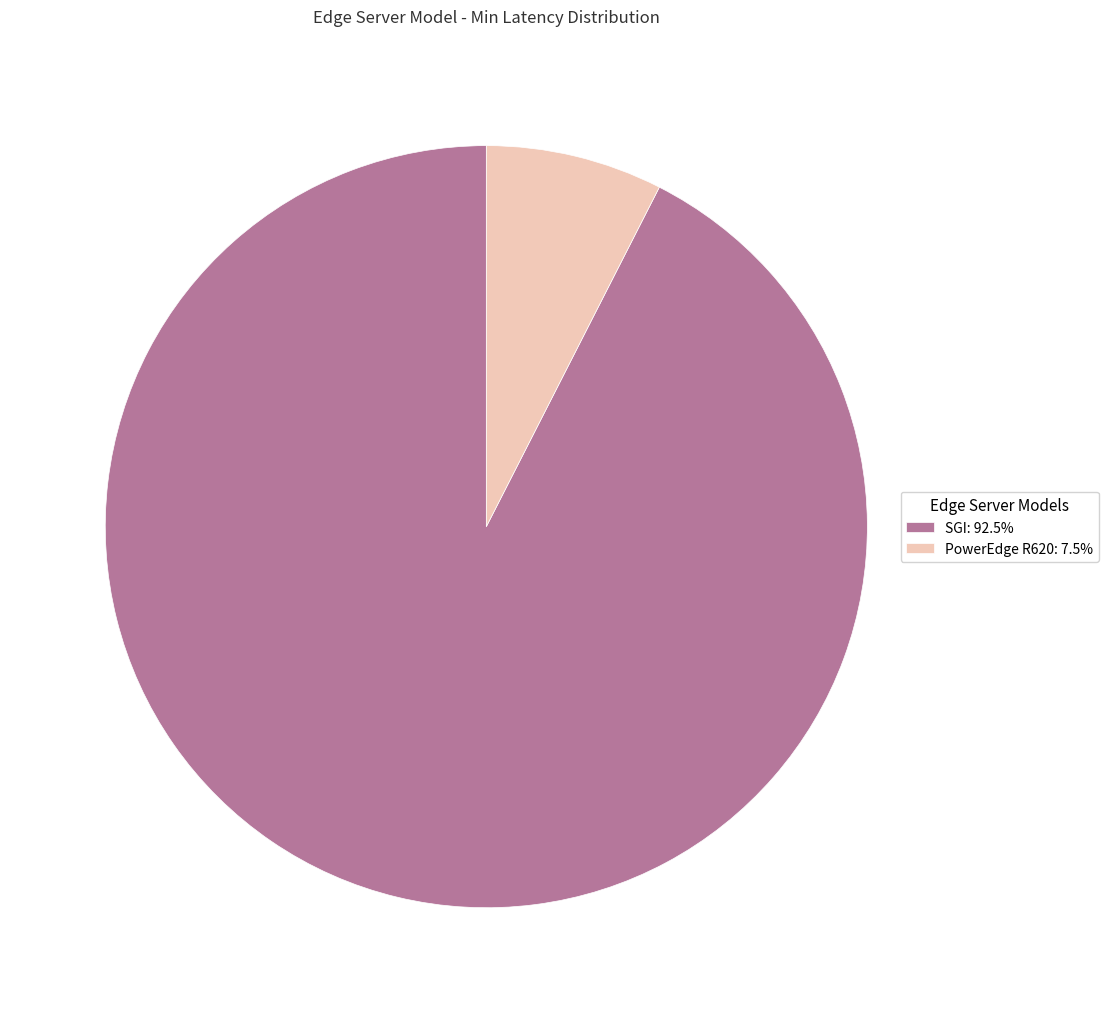

Rank the categories by value from lowest to highest.

PowerEdge R620, SGI